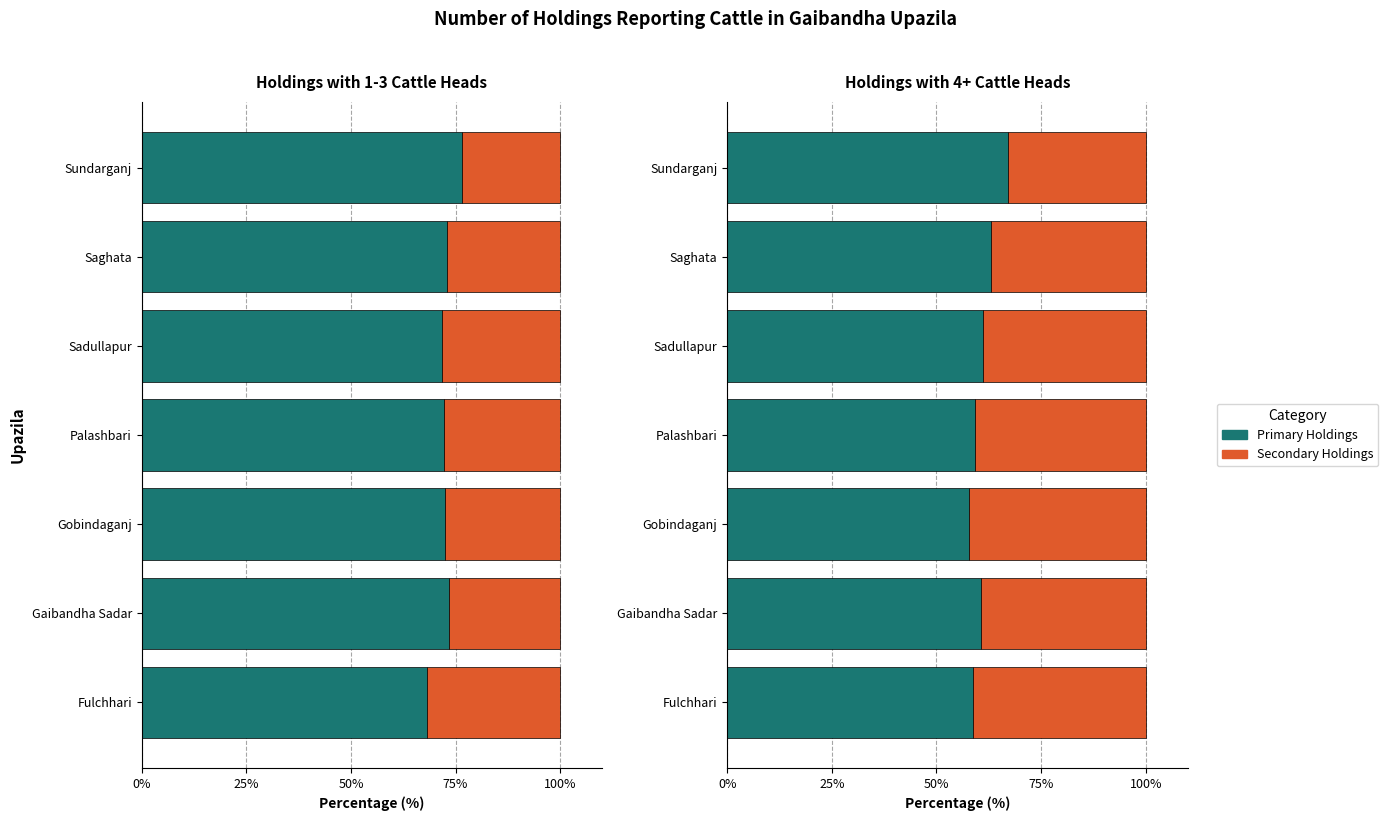

Between 0% and 5, which series saw the biggest shift?

Primary (1 head)